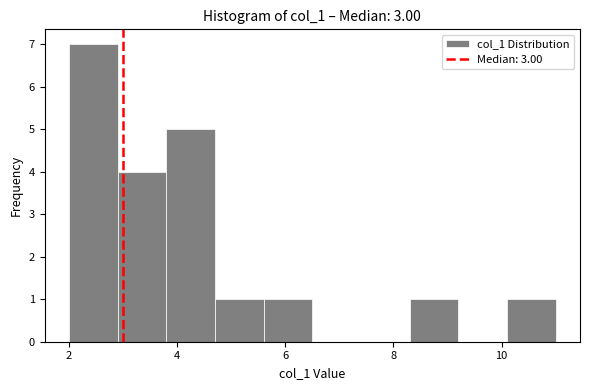

Over which range of the x-axis is the bar tallest?

2.0 to 2.9